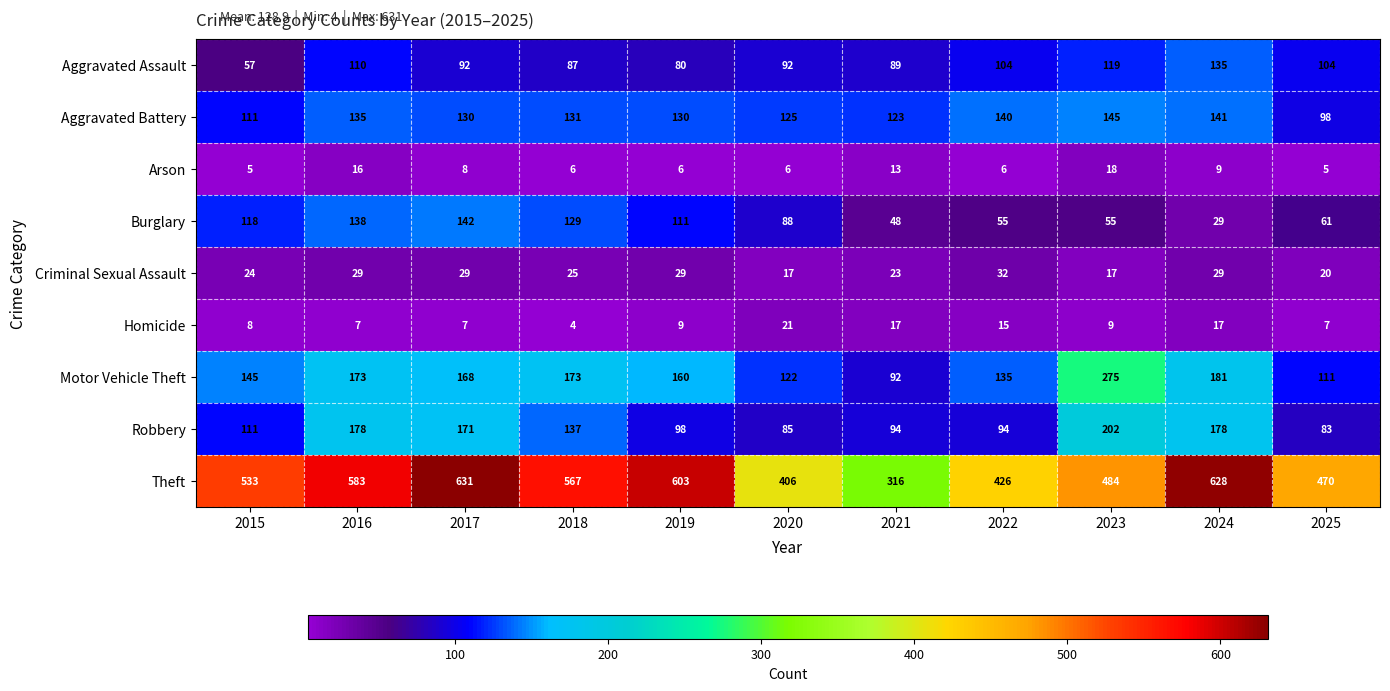

Between 2017 and 2024, which series saw the biggest shift?

Burglary